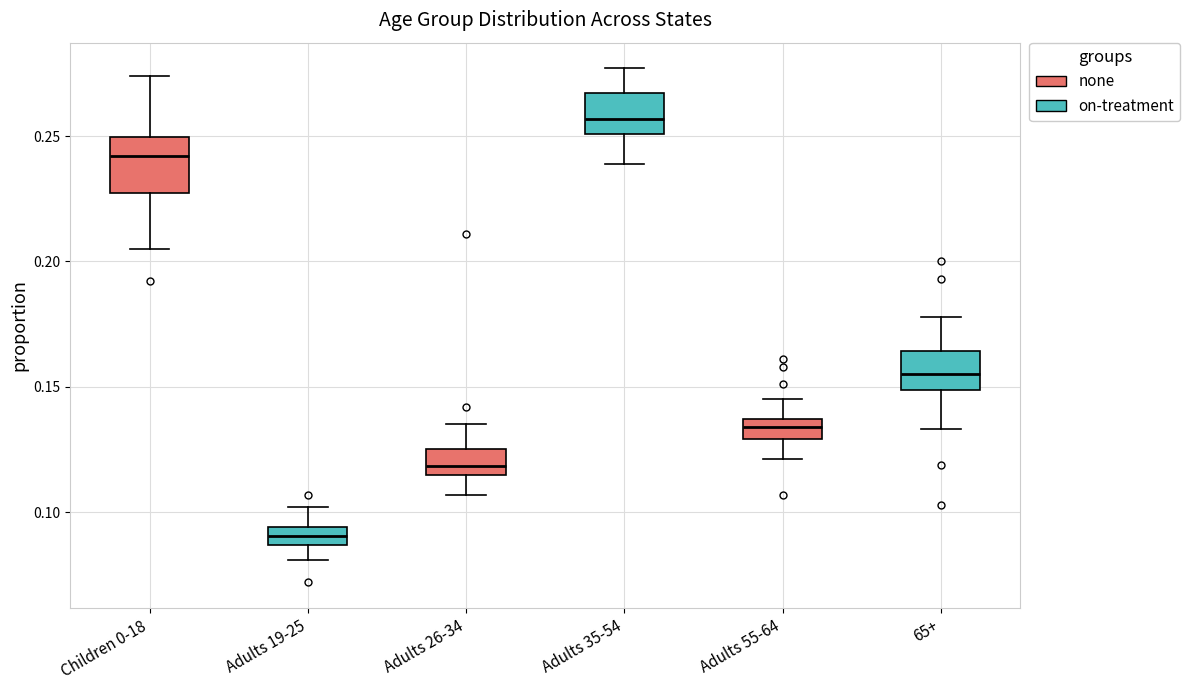

Where does the lower whisker of the box for Adults 26-34 end on the y-axis? The values are not printed on the chart, so give them approximately, as read against the axis.

0.105